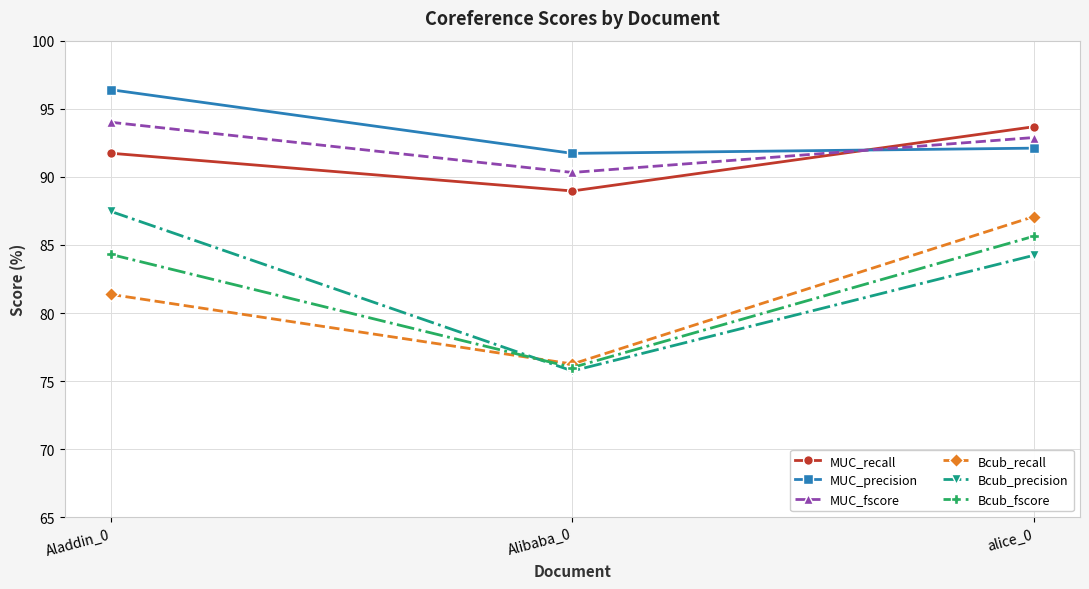

Count the number of data series in this chart.

6